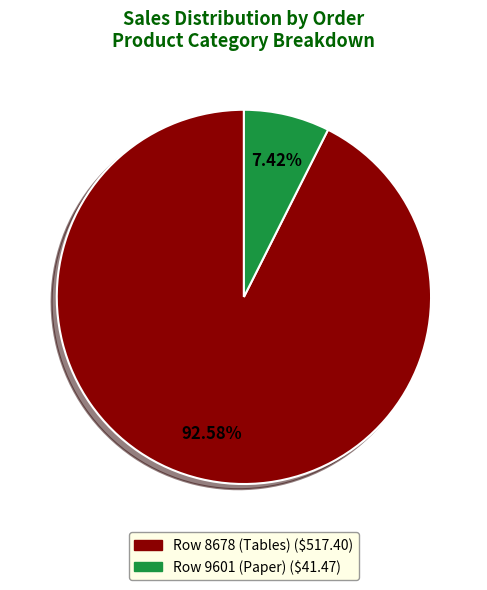

Is there any slice that represents more than half of the pie?

Yes